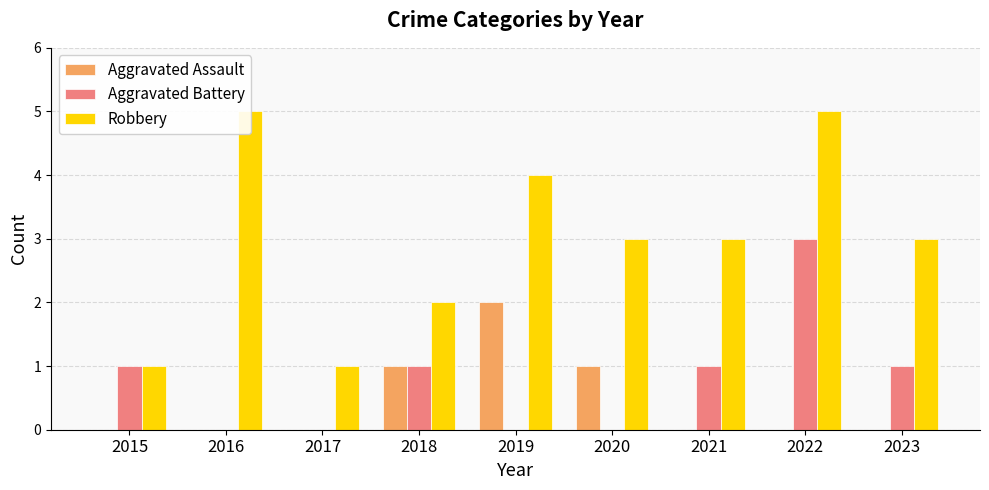

How many series are shown in this chart?

3